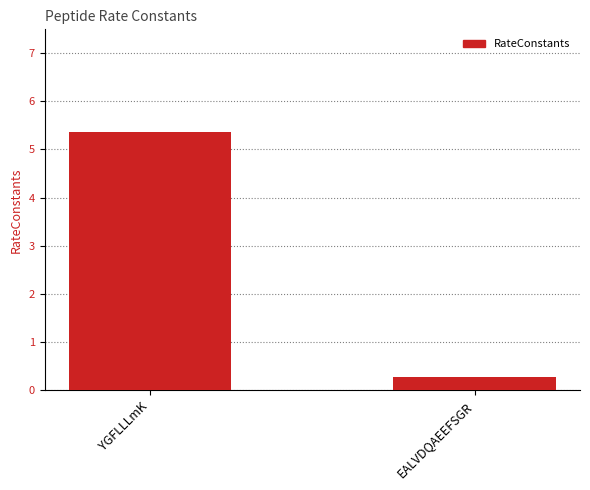

What is the difference between the maximum and minimum values?

5.1